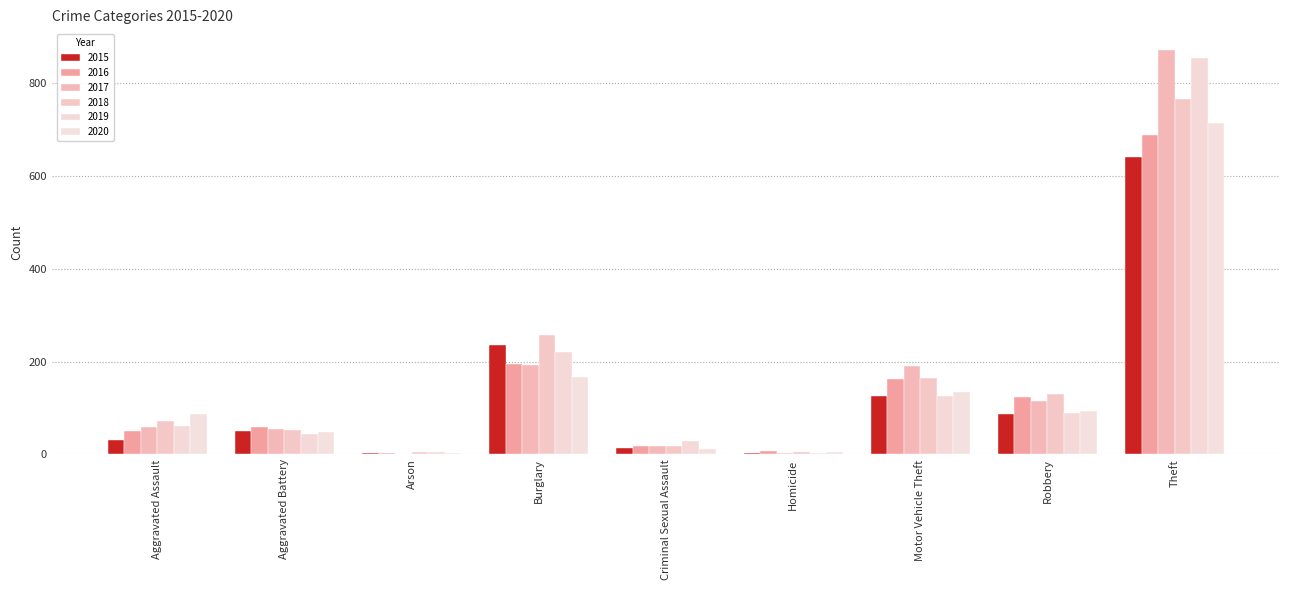

What is the label of the 7th bar from the left?

Motor Vehicle Theft